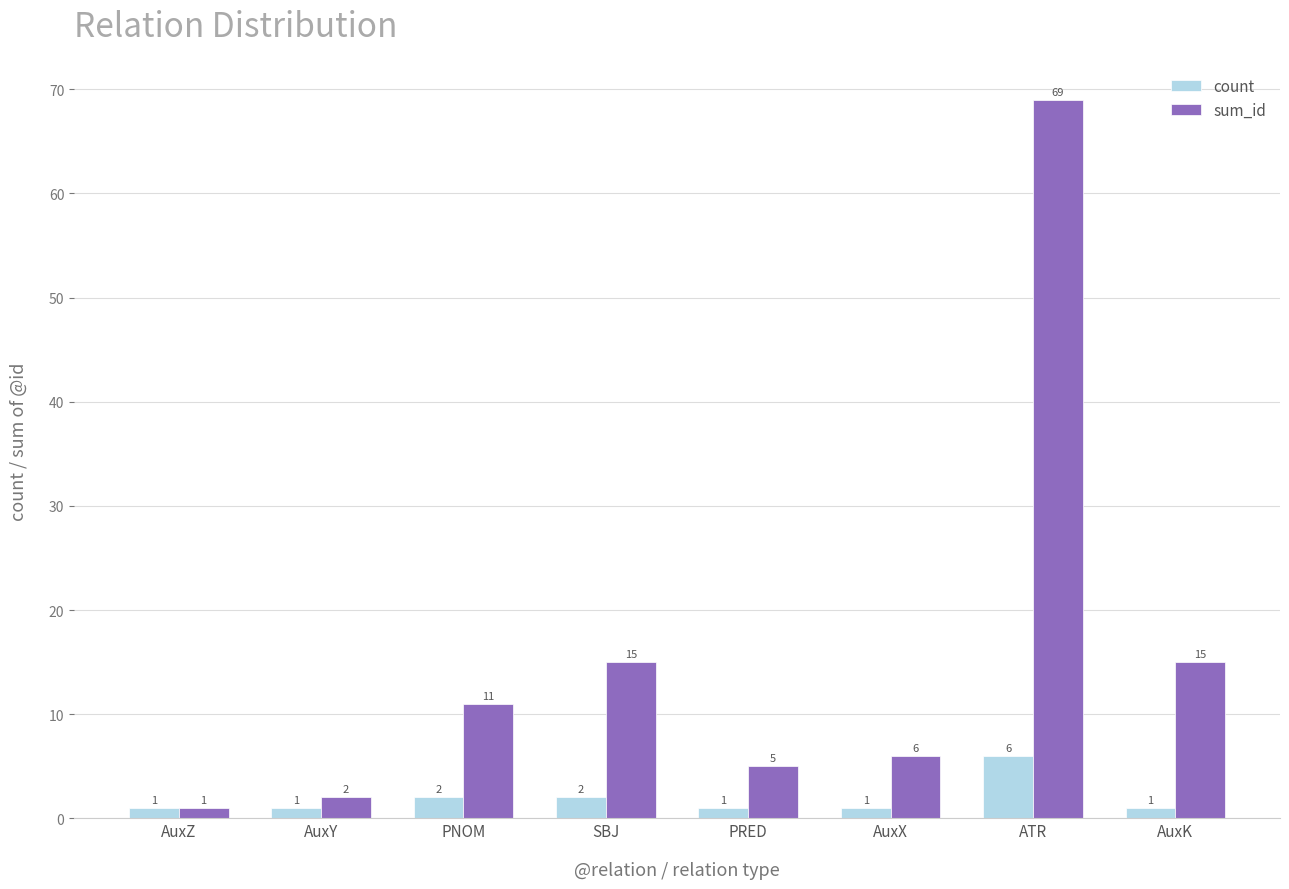

Is the value of count at AuxY greater than the value of sum_id at AuxY?

No